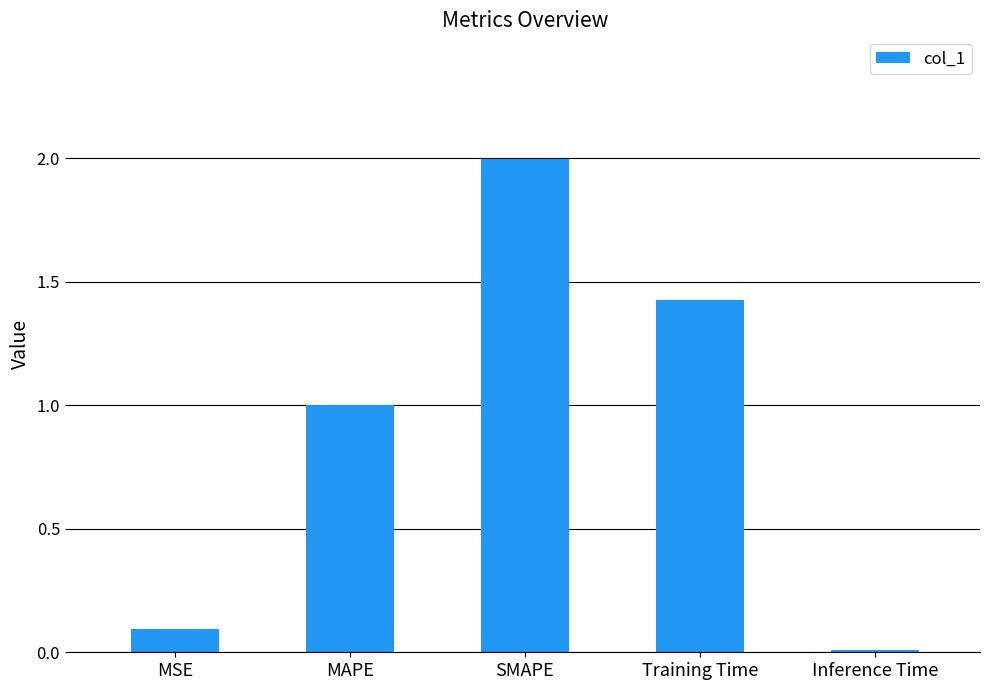

Are the bars horizontal?

No